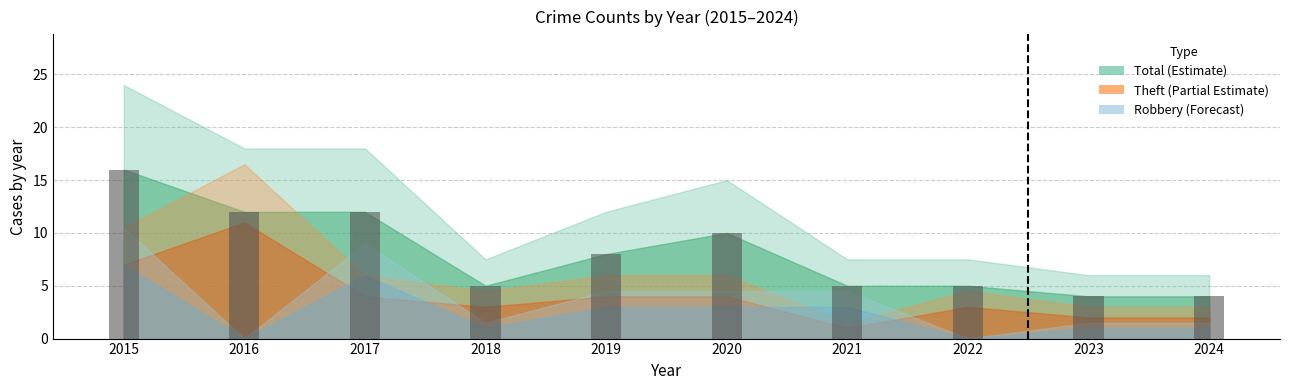

What is the maximum value shown in the chart?

16